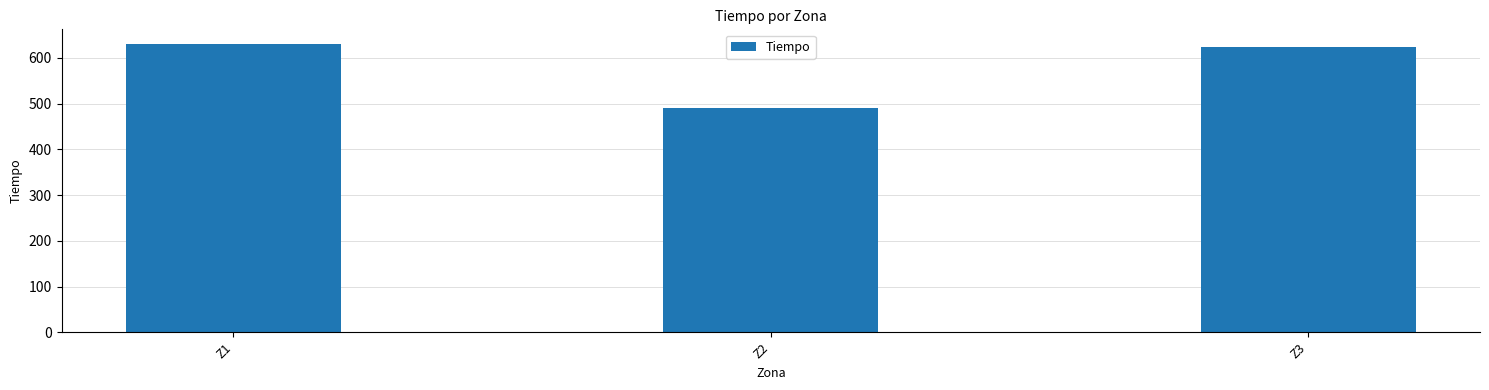

Is it true that the value at Z3 is 978.2?

False